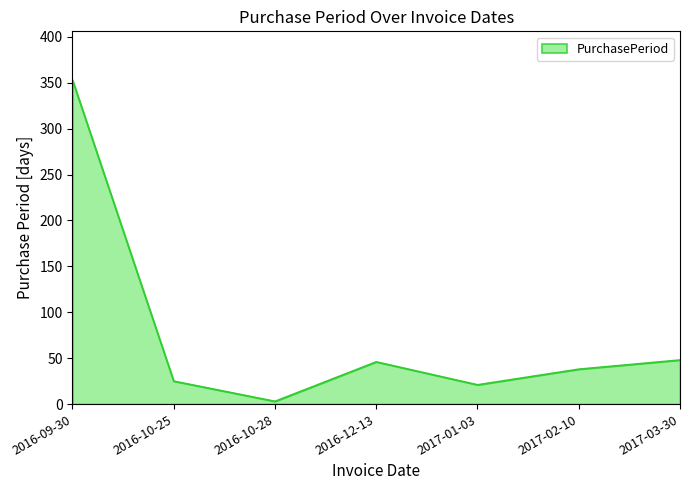

True or false: the data shows 37 at 2017-01-03.

False